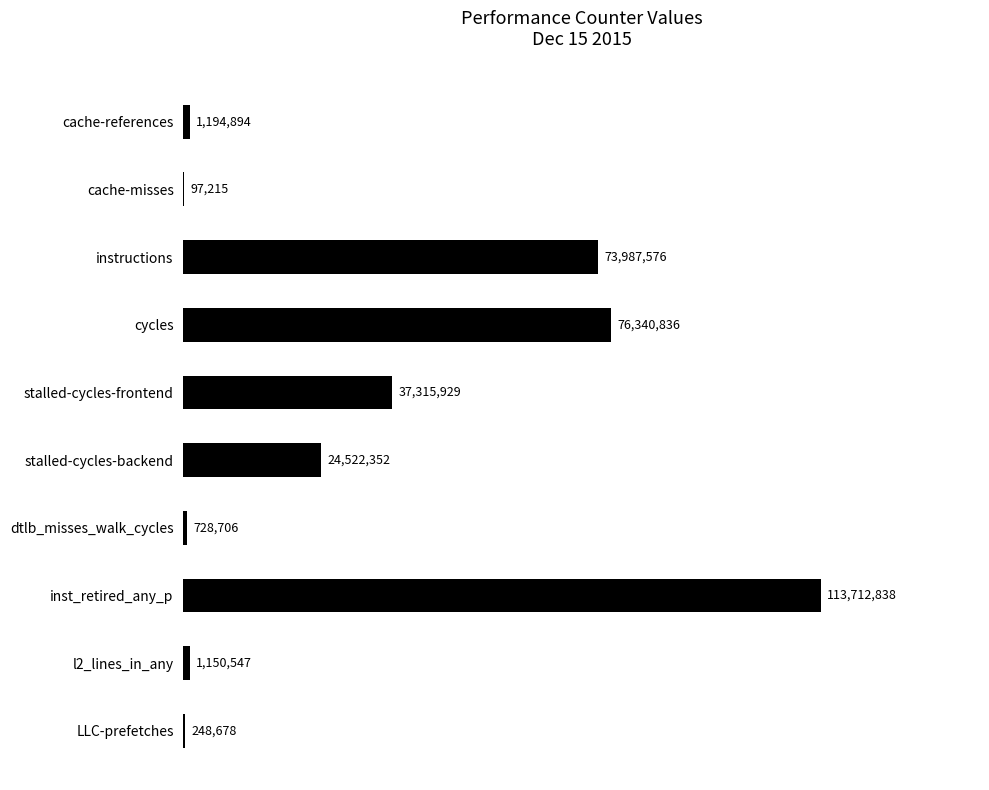

At which label is the value closest to 56905026?

instructions